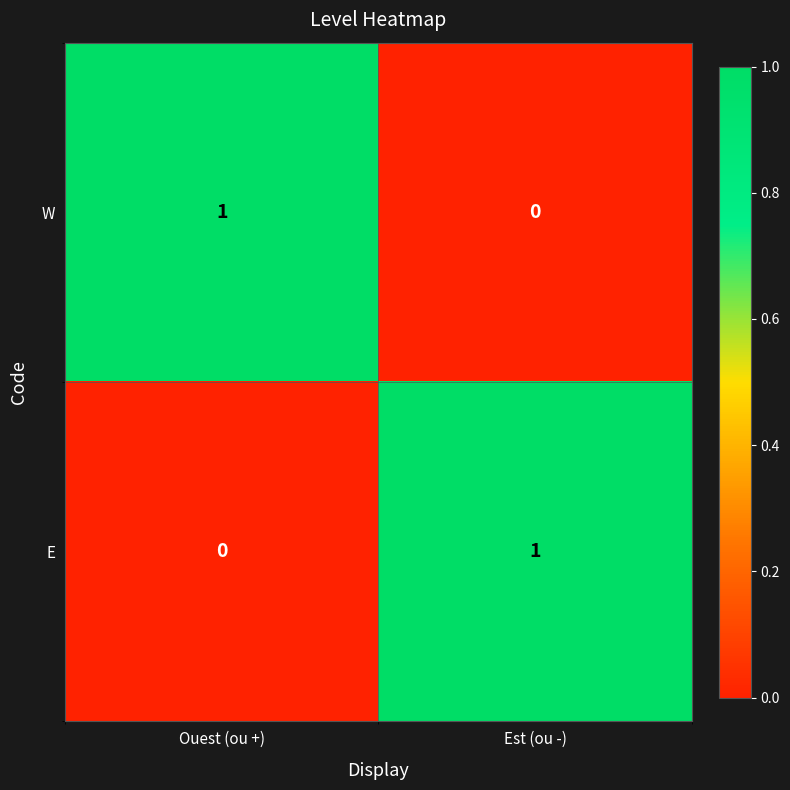

The W series shows 0 at Est (ou -). True or false?

True